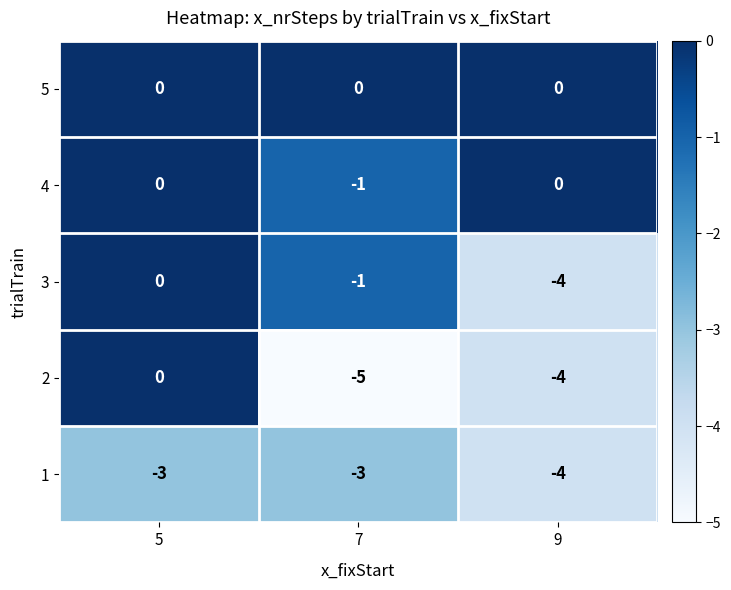

Which series has the largest total across all categories?

5